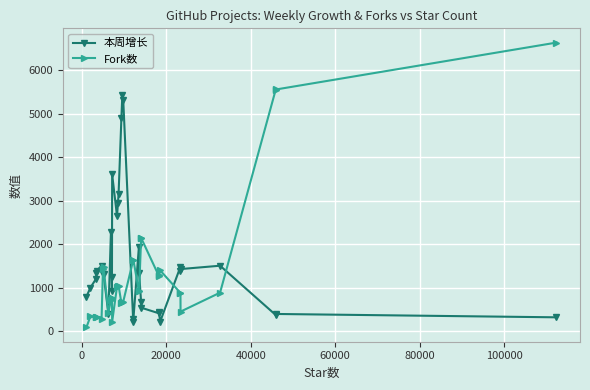

True or false: Fork数 has more than 0 interior local peaks.

True